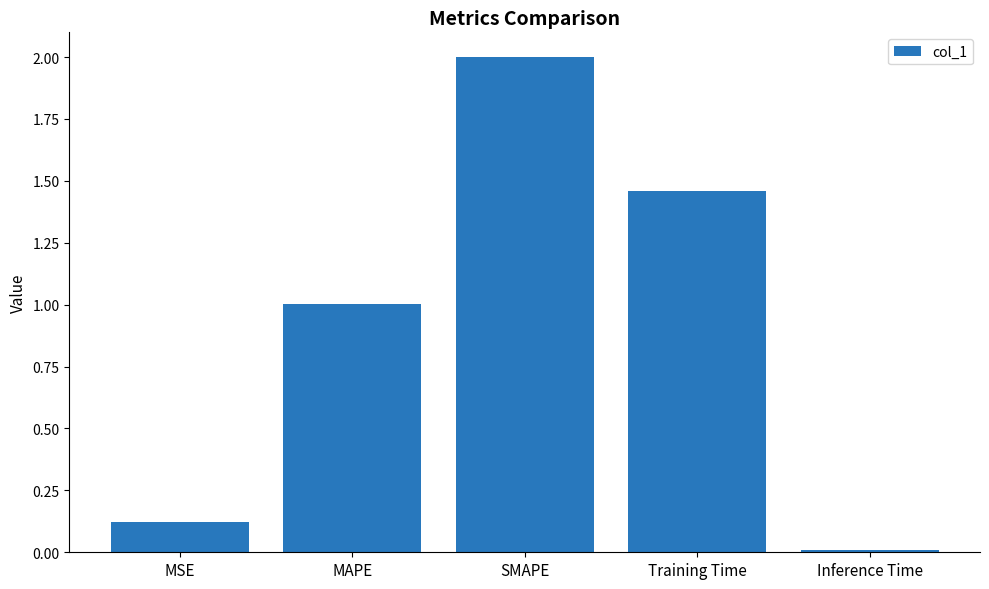

What is the greatest value displayed?

2.0